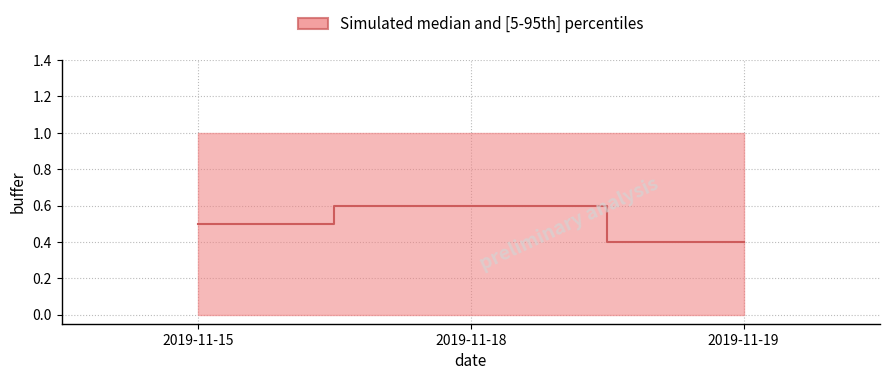

How many lines are shown in the chart?

1